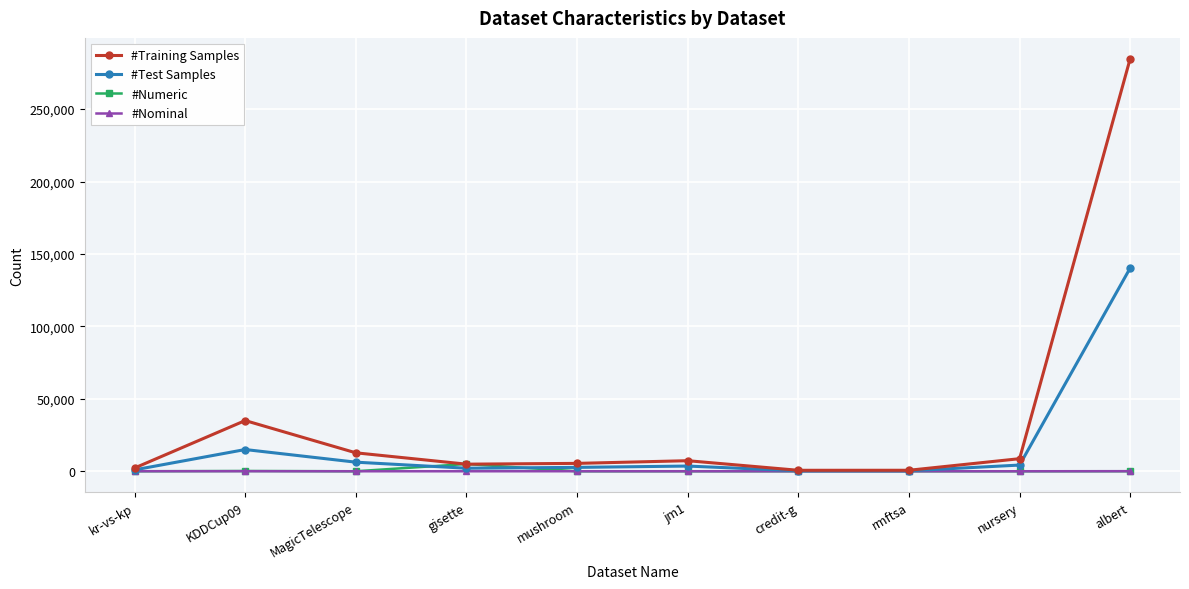

True or false: #Numeric has more than 1 interior local peaks.

True